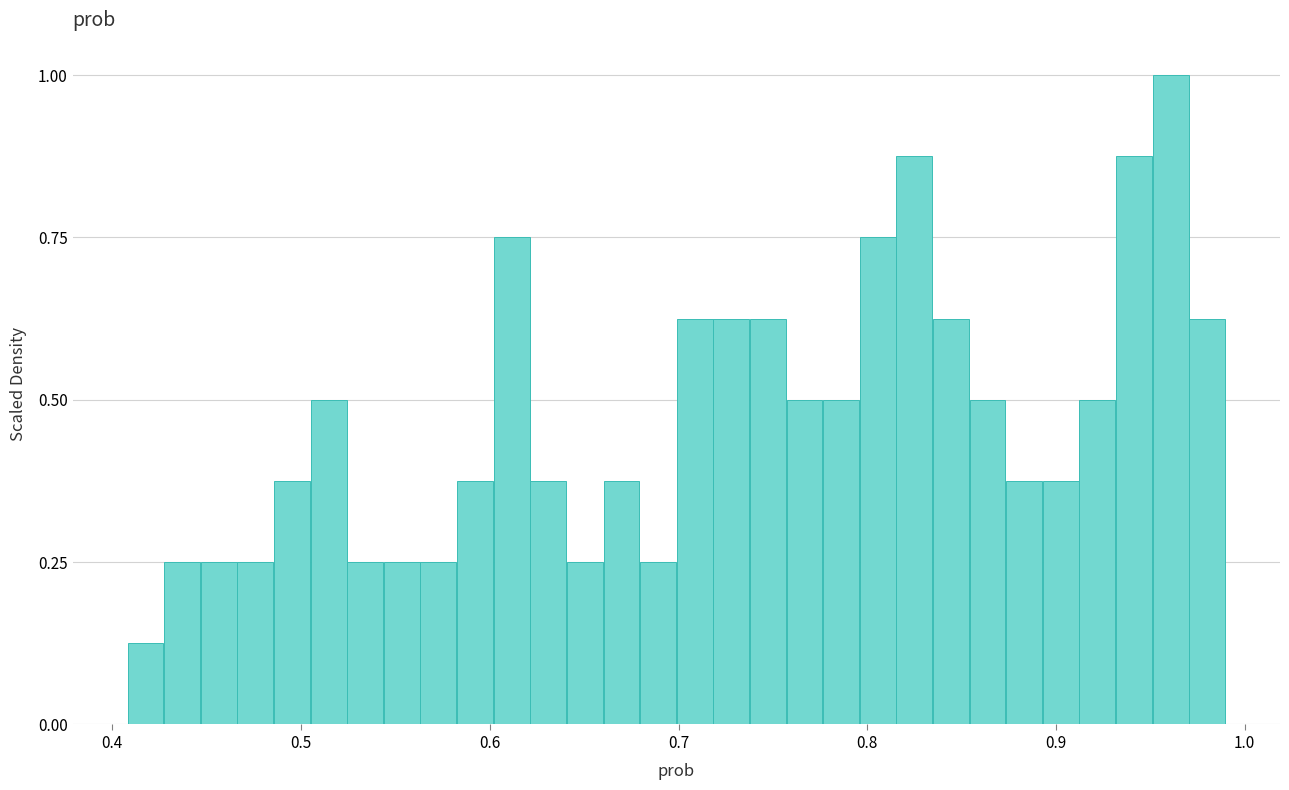

Read against the x-axis, roughly where is the centre of the tallest bar?

0.96